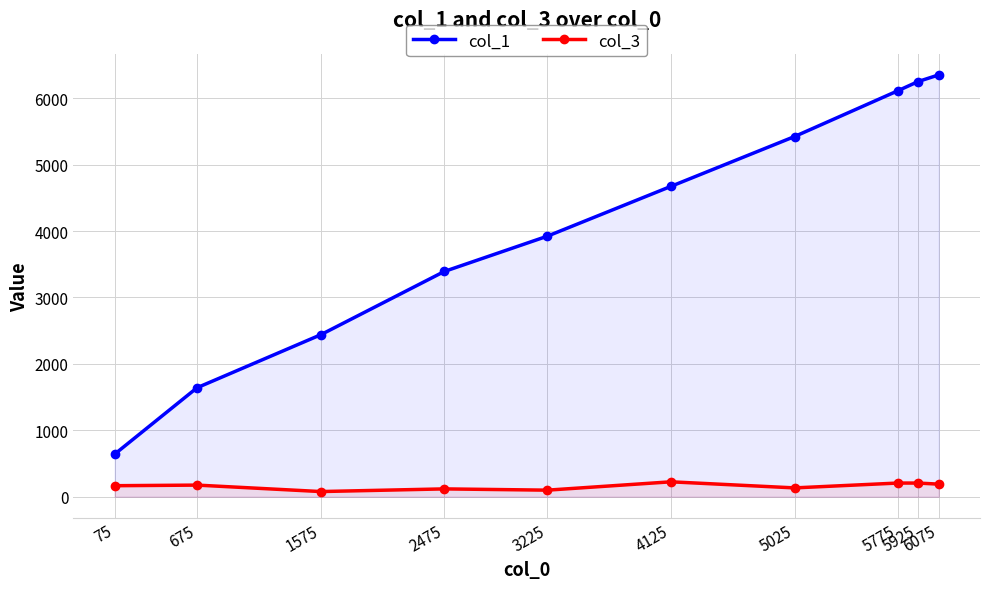

How many lines are shown in the chart?

2